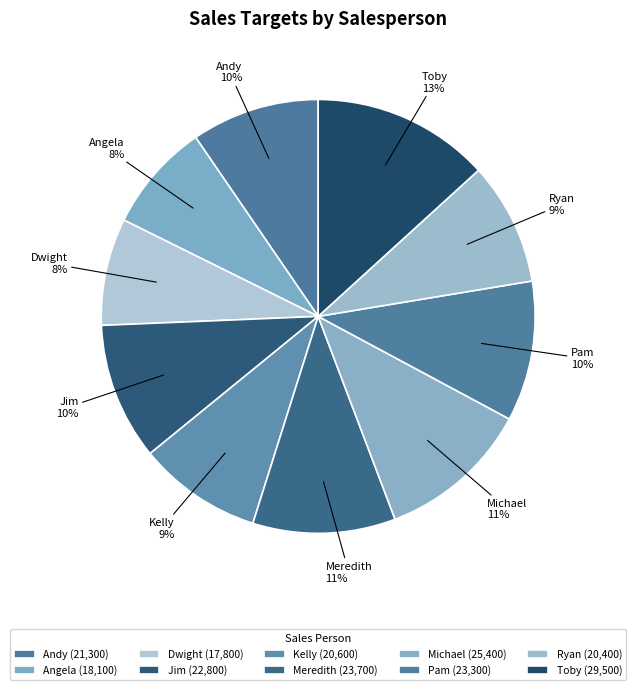

How many slices are in this pie chart?

10